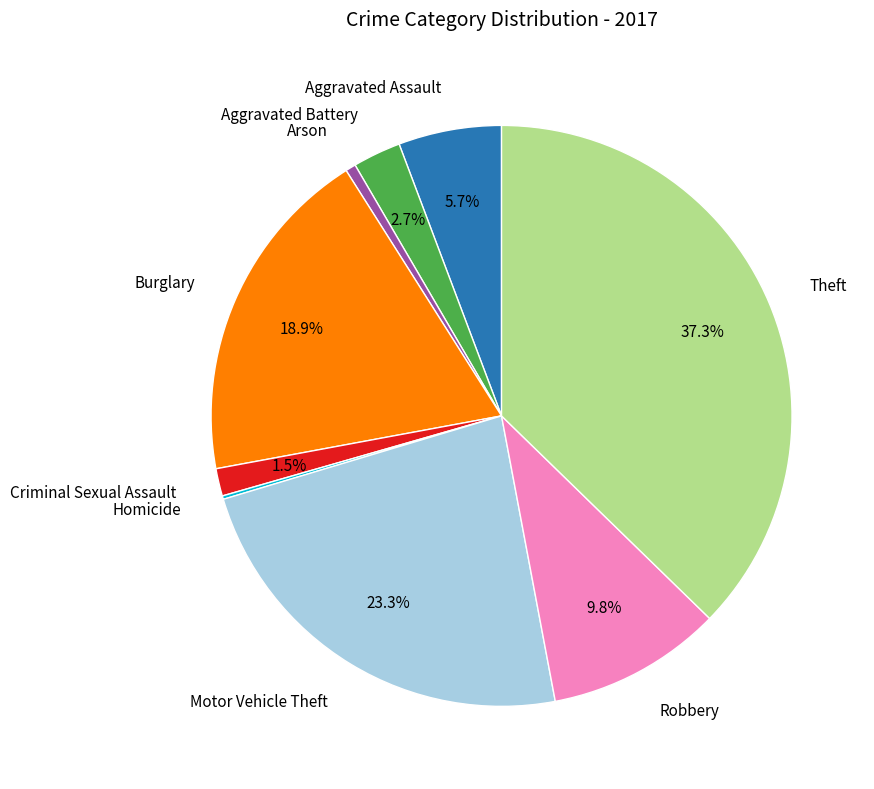

Is there any slice that represents more than half of the pie?

No